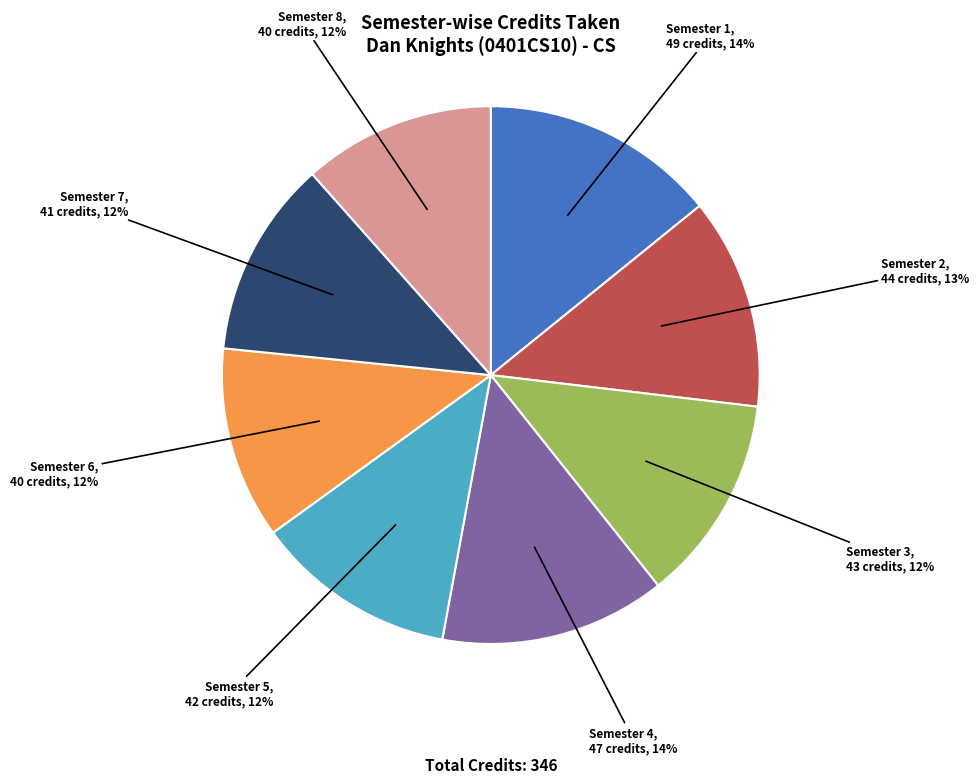

Do Semester 1 and Semester 5 together represent more than half of the pie?

No